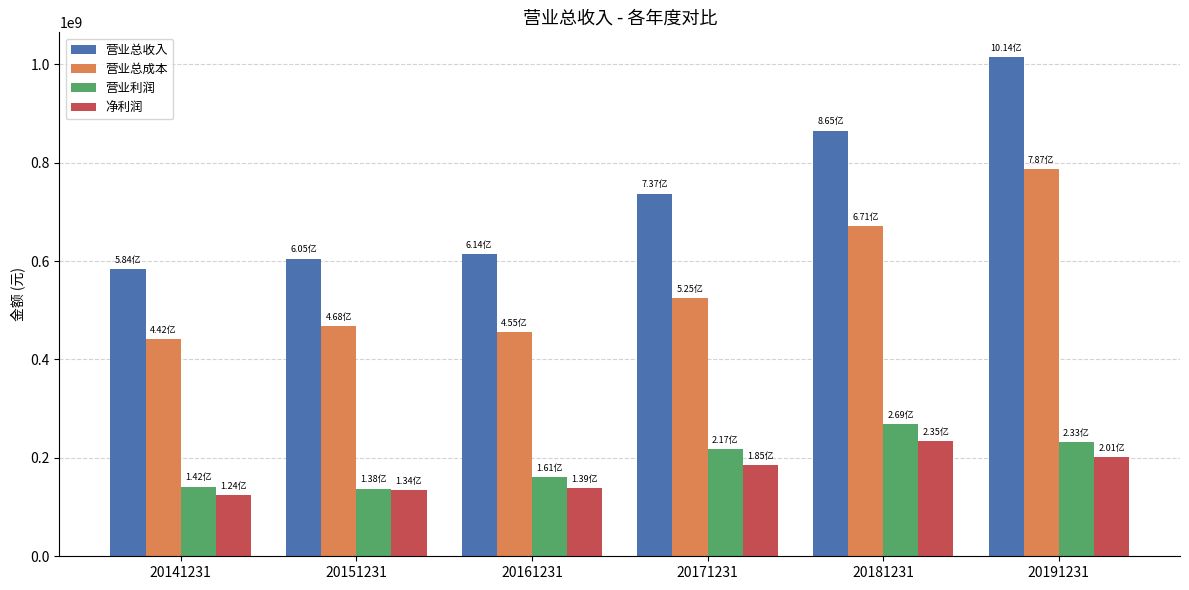

The 营业总成本 series shows 455198017.1 at 20161231. True or false?

True